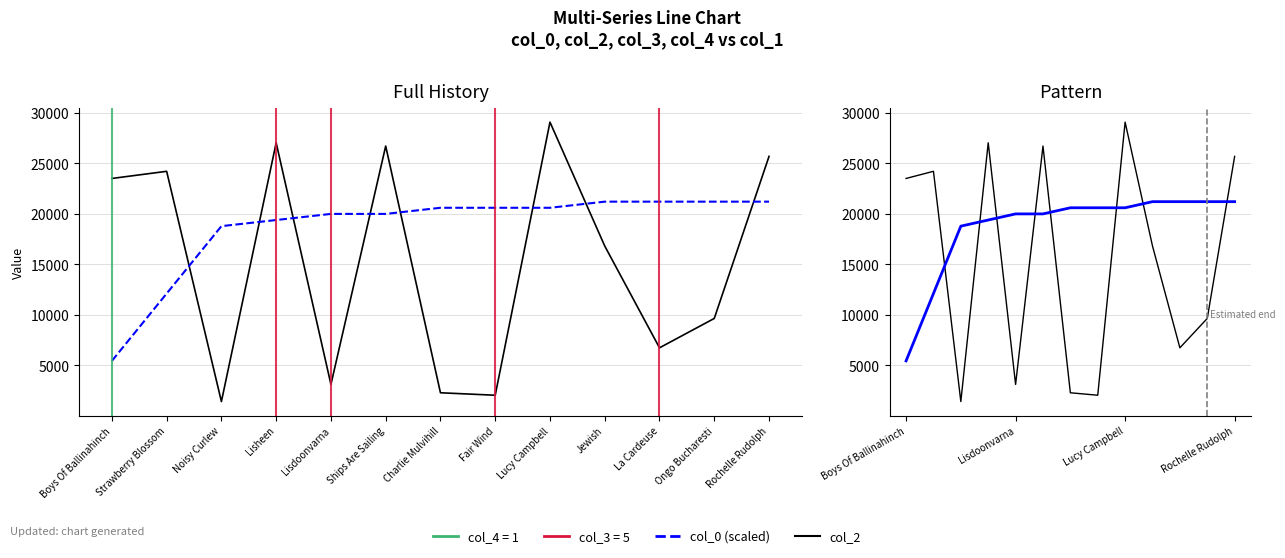

Read the col_0 (scaled) value at Noisy Curlew.

18783.0